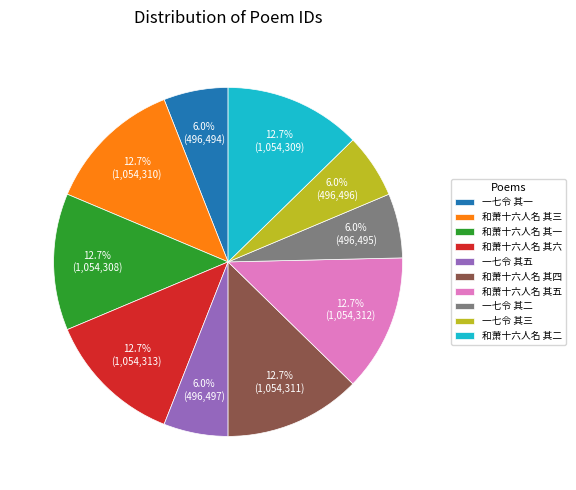

What is the ratio of the value at 一七令 其二 to the value at 和萧十六人名 其二?

0.5